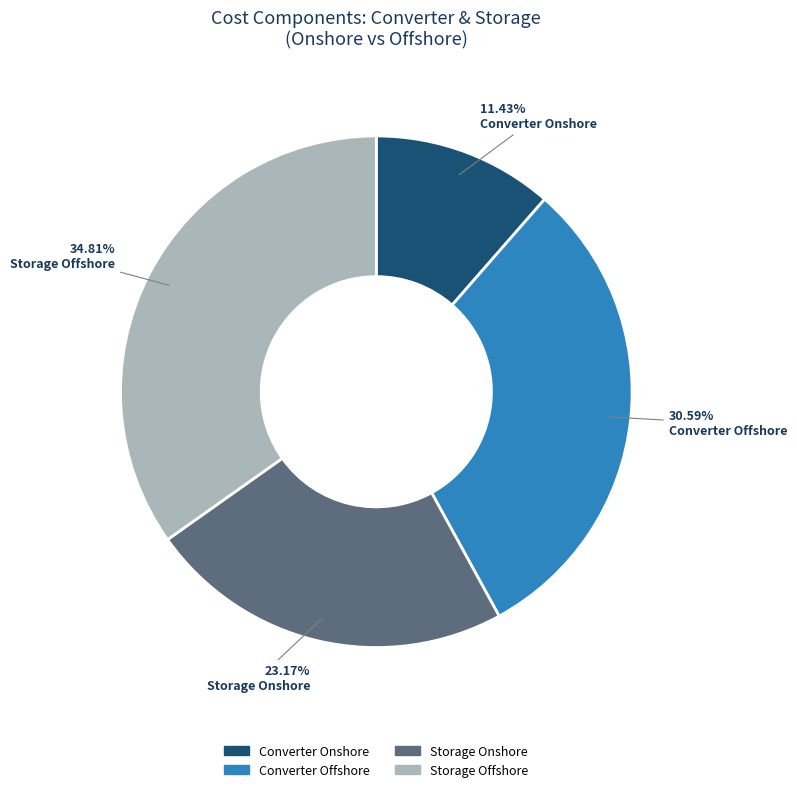

What portion of the pie excludes Converter Onshore?

88.6%